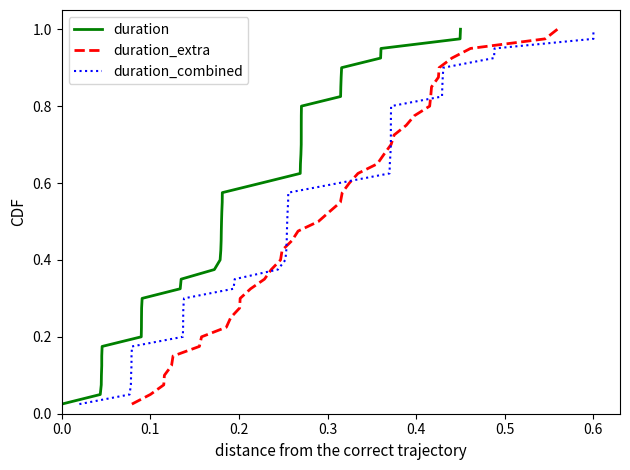

Is this an area chart (filled region under the line)?

No